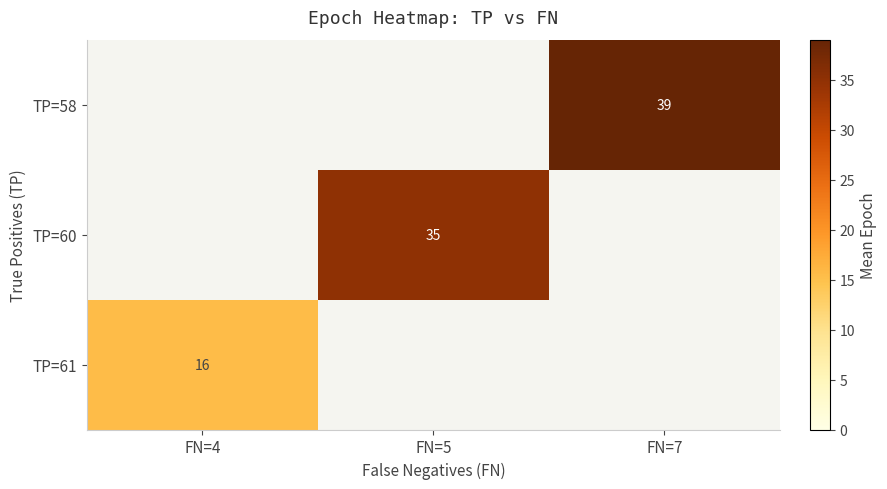

The TP=61 series shows 9 at FN=4. True or false?

False